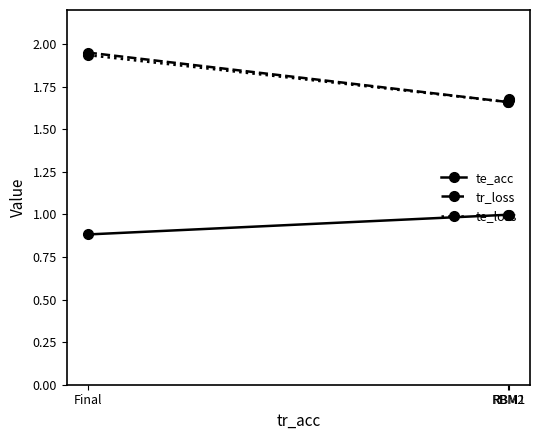

True or false: te_acc has a value of 1.7 at RBM2.

False